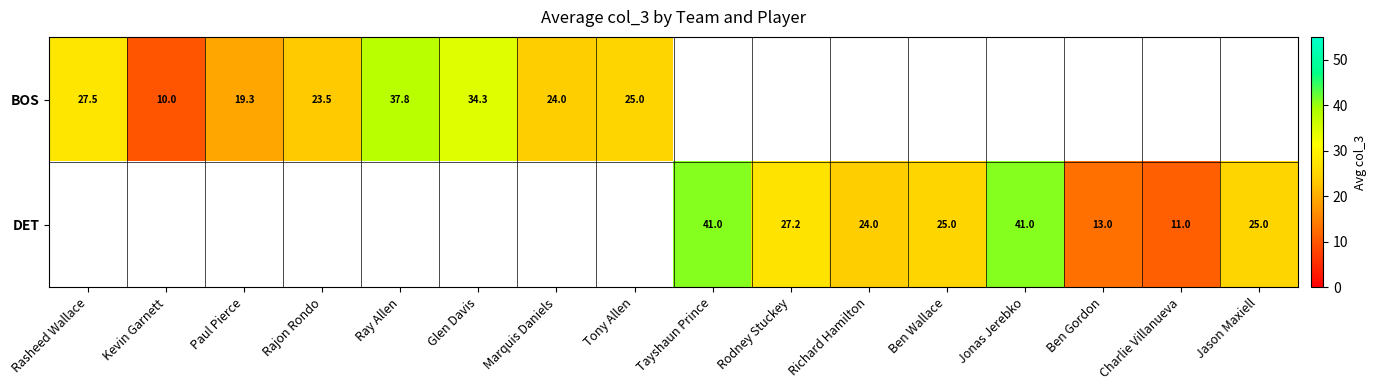

Which label corresponds to the largest value in the chart?

Tayshaun Prince